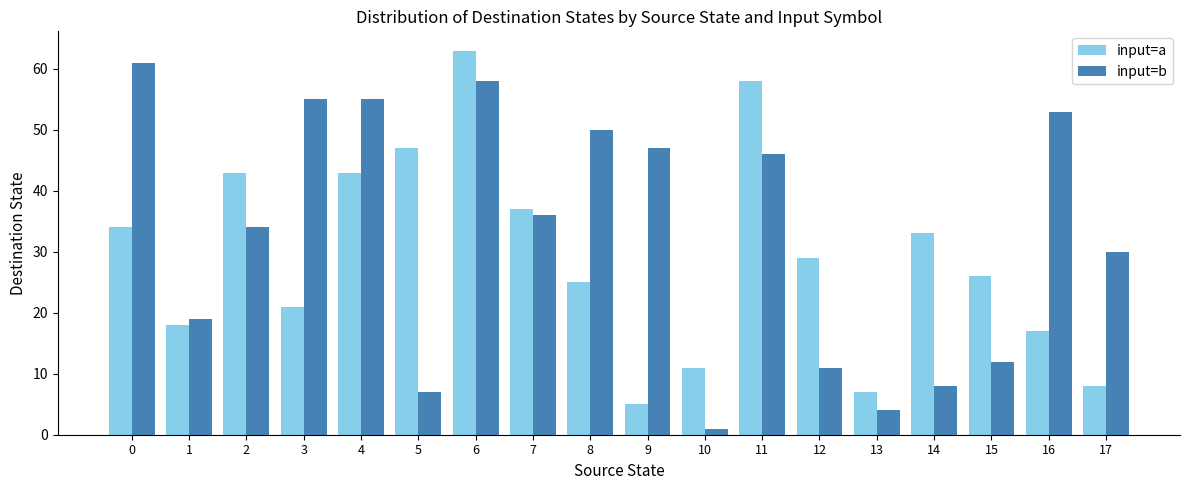

Which series has the largest total across all categories?

input=b